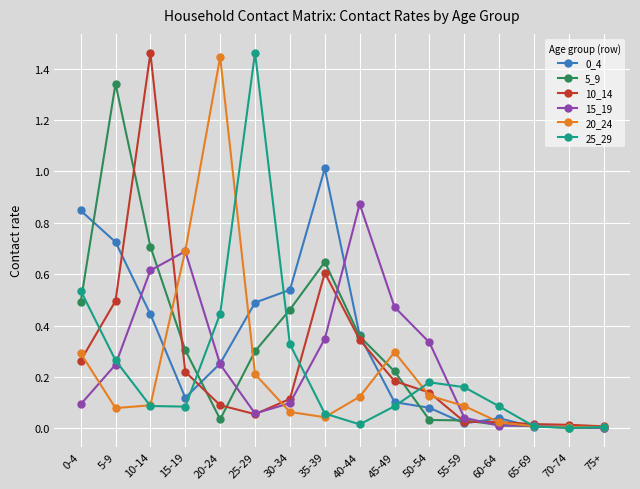

Is the value of 10_14 at 20-24 greater than the value of 20_24 at 70-74?

Yes